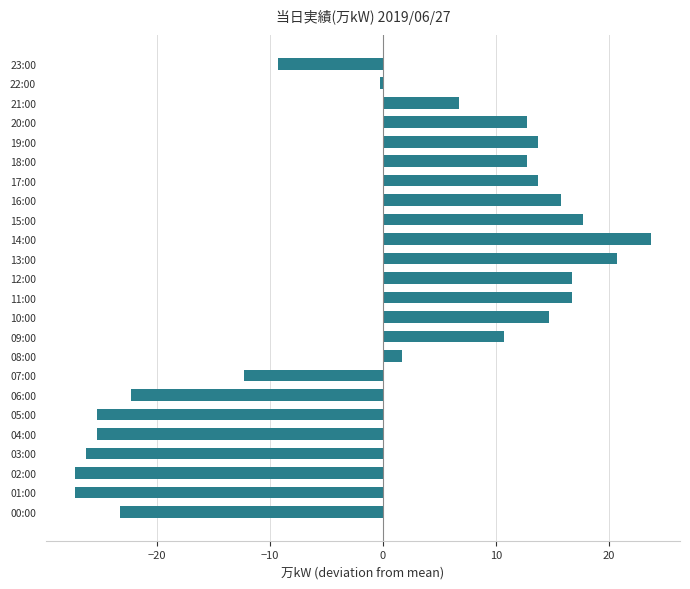

What is the difference between the maximum and minimum values?

51.0